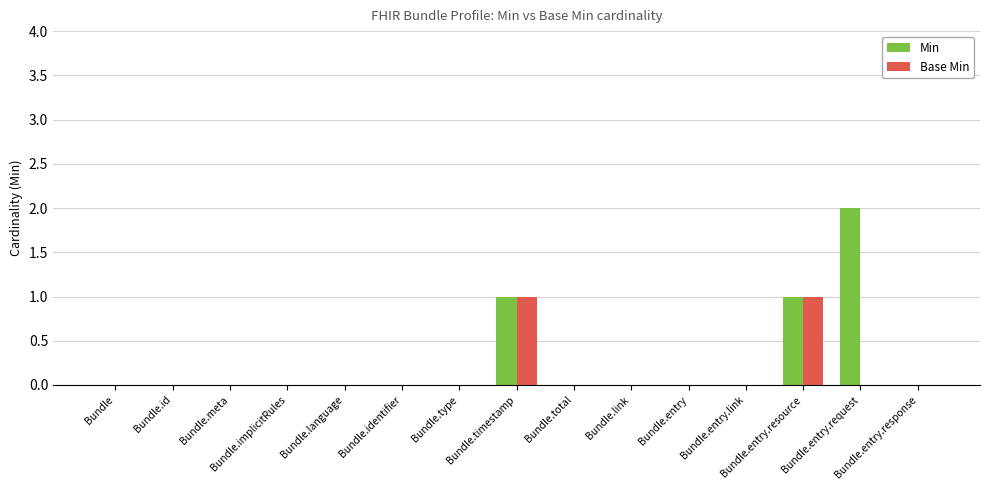

The value of Min at Bundle.entry.resource is 1. True or false?

True